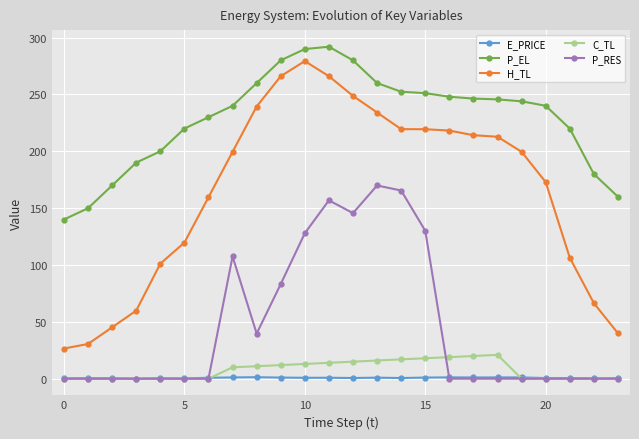

What is the highest value of the P_RES series?

170.0